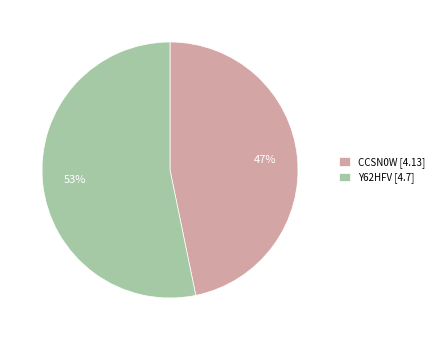

Approximately how many times larger is the value at Y62HFV [4.7] compared to CCSN0W [4.13]?

1.1